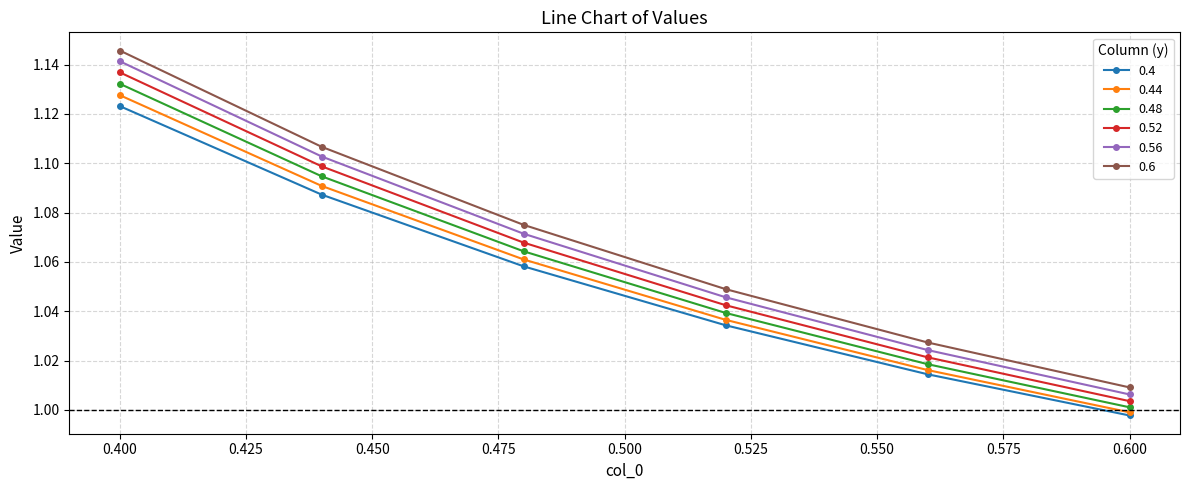

True or false: 0.52 has more than 1 points higher than both neighbors.

False